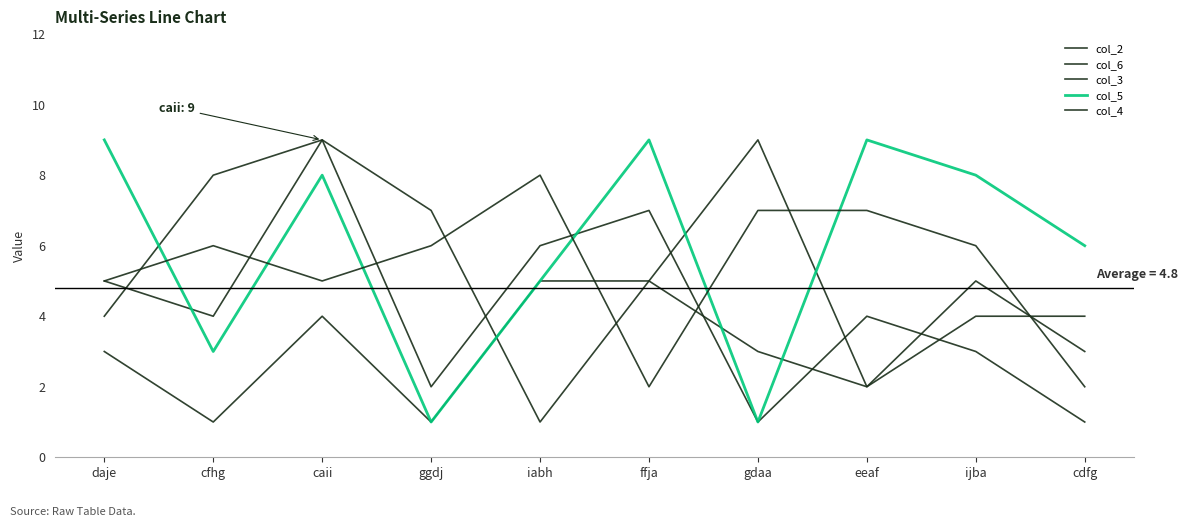

At which label is col_5 closest to 5?

iabh